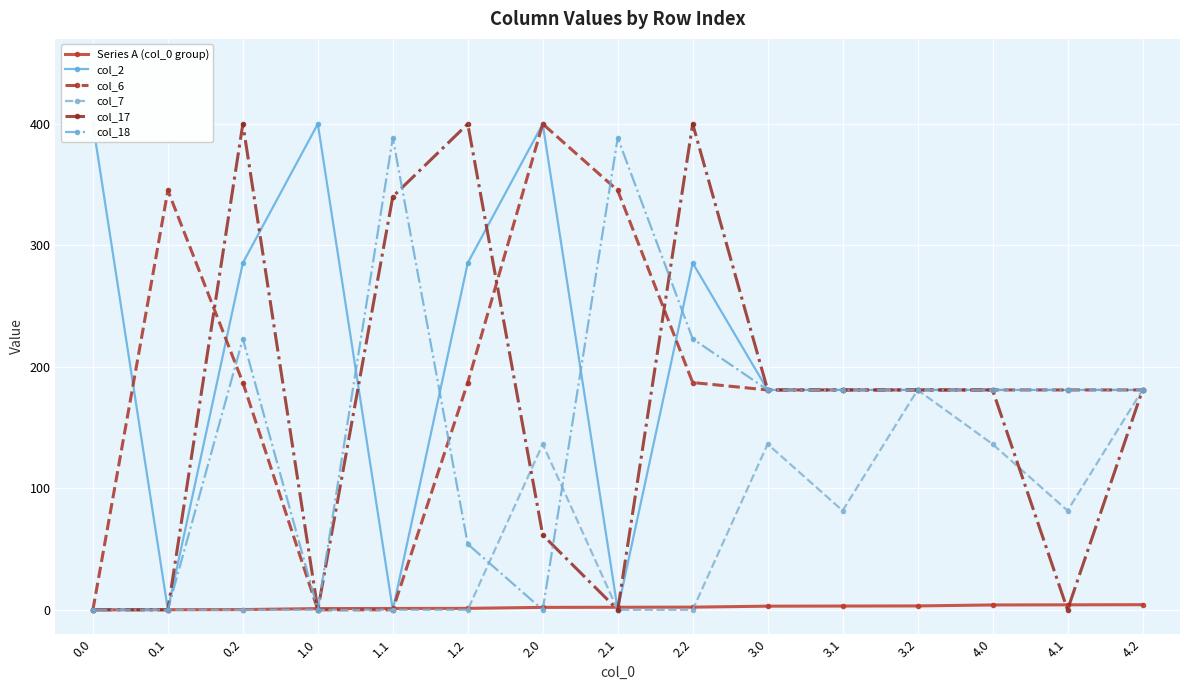

Where is col_6 nearest to the value 200?

0.2